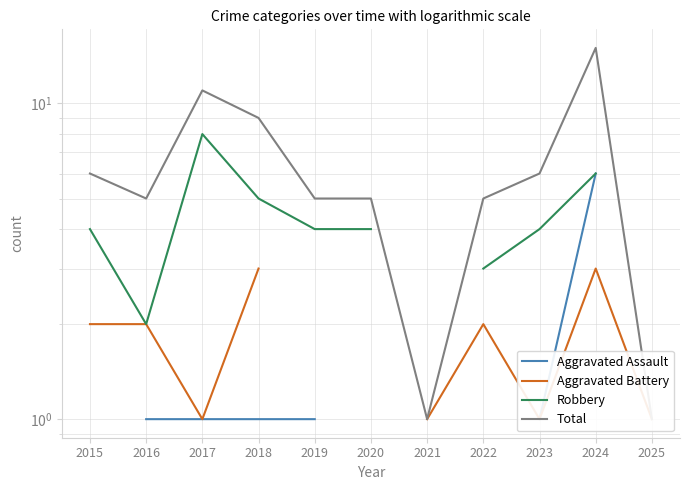

How many categories are shown in the chart?

11